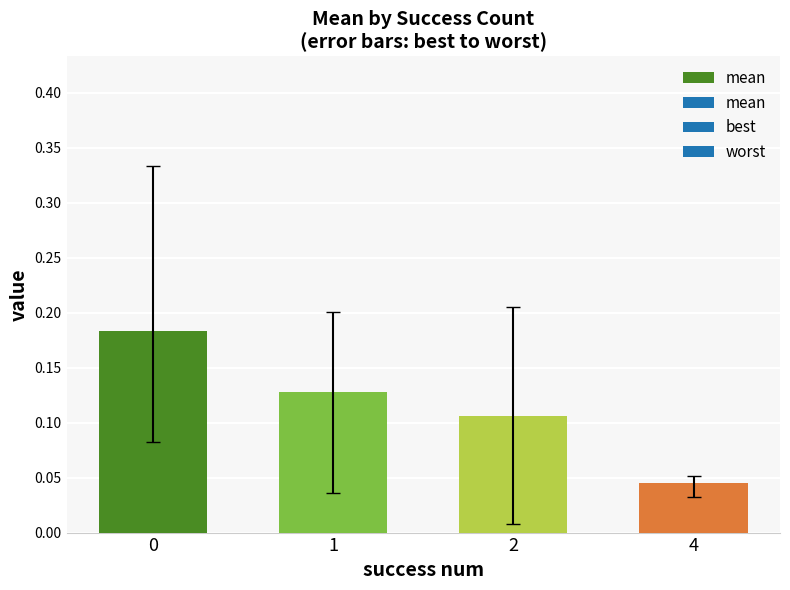

Which category has the lowest value across all series?

4